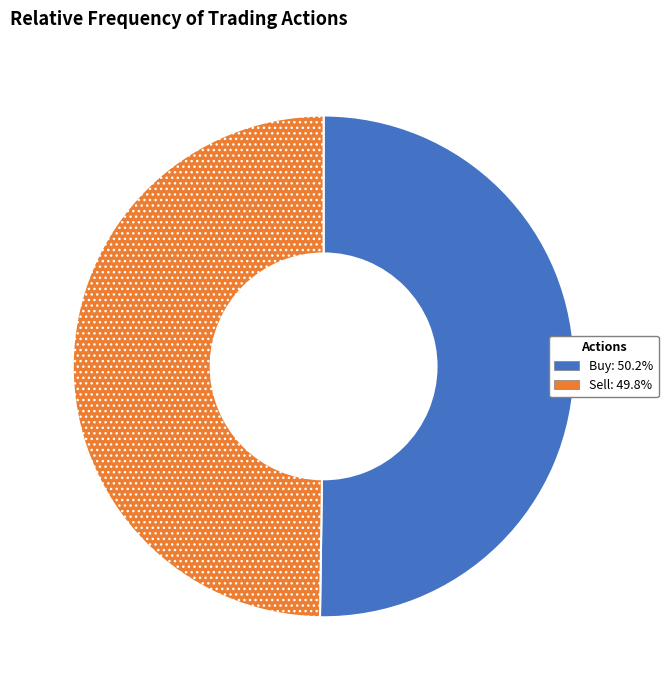

Is it true that Sell is 50% of the pie?

True